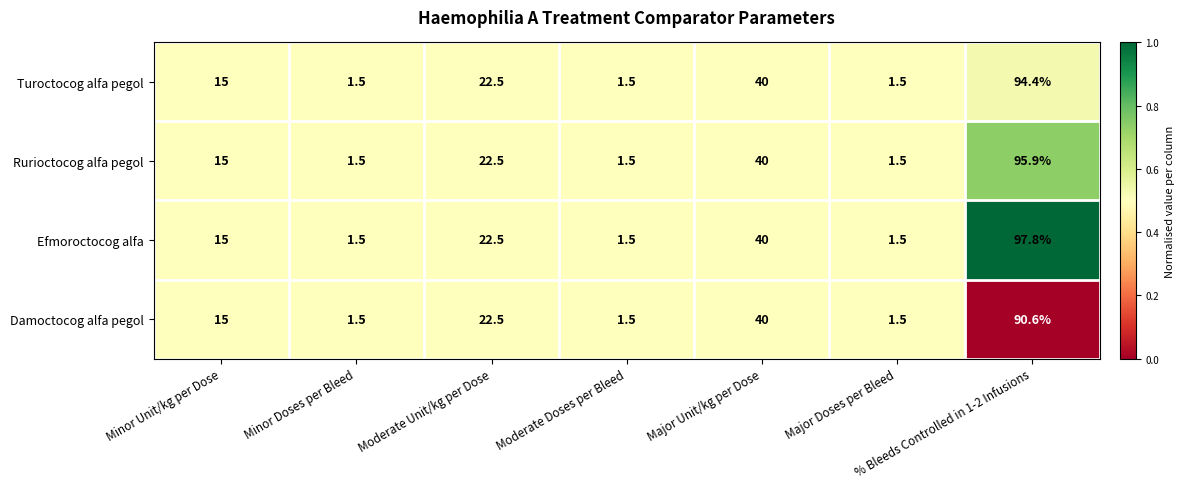

What is the average value of the Efmoroctocog alfa series?

25.7